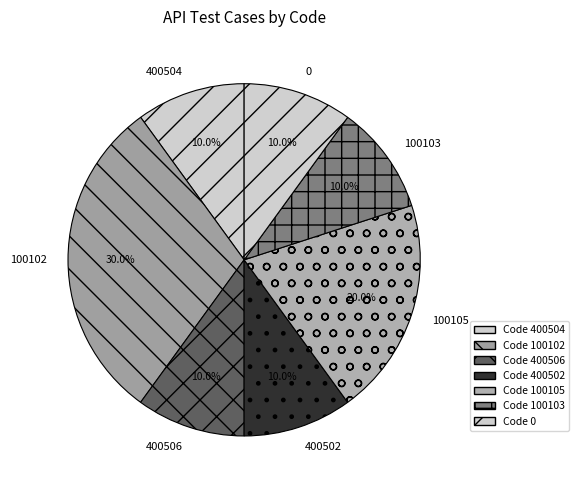

Combined, do 100102 and 400506 account for over 50%?

No